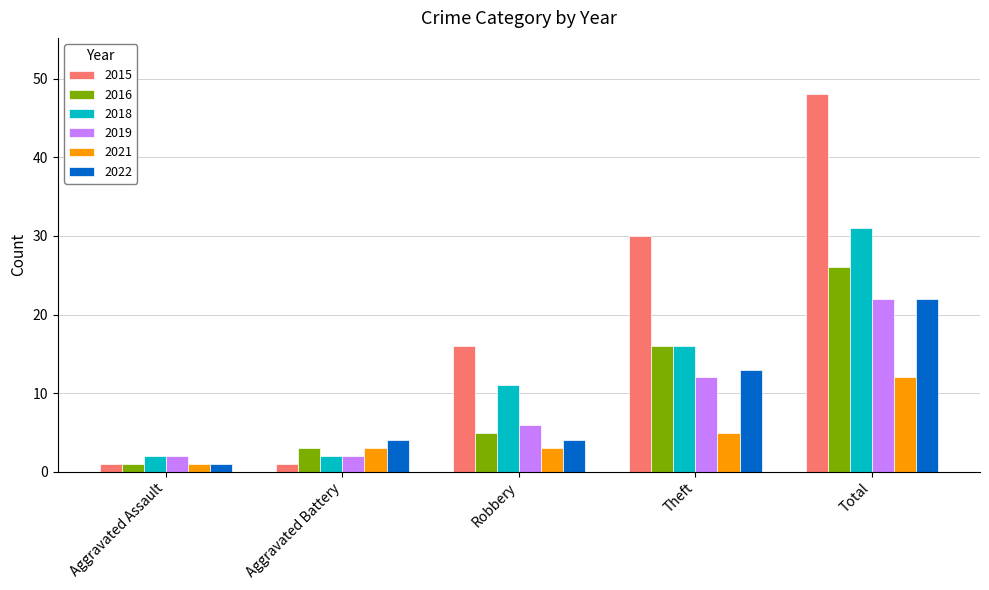

What is the minimum value for 2018?

2